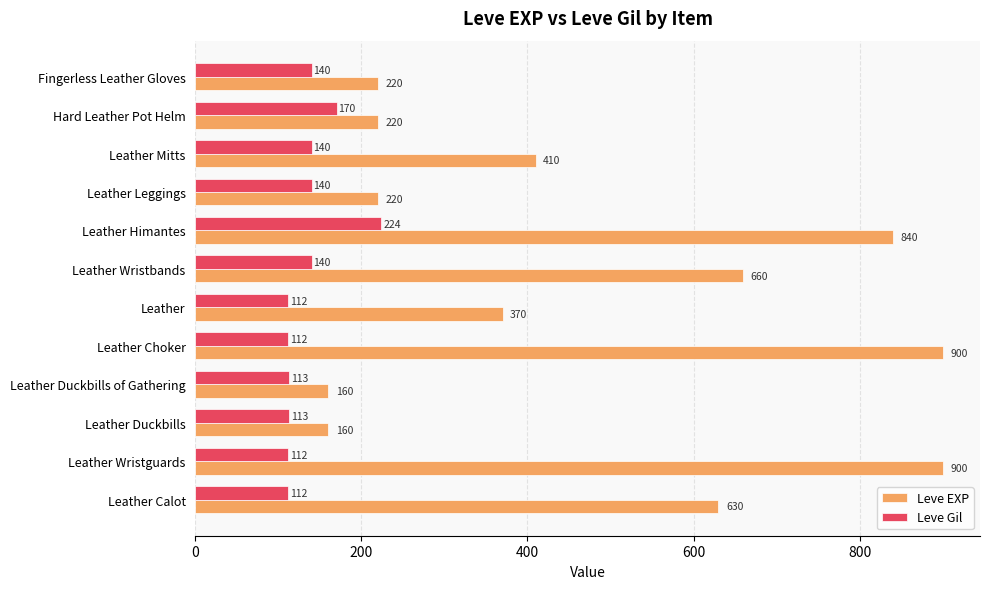

Rank the series by their maximum value, from lowest to highest.

Leve Gil, Leve EXP